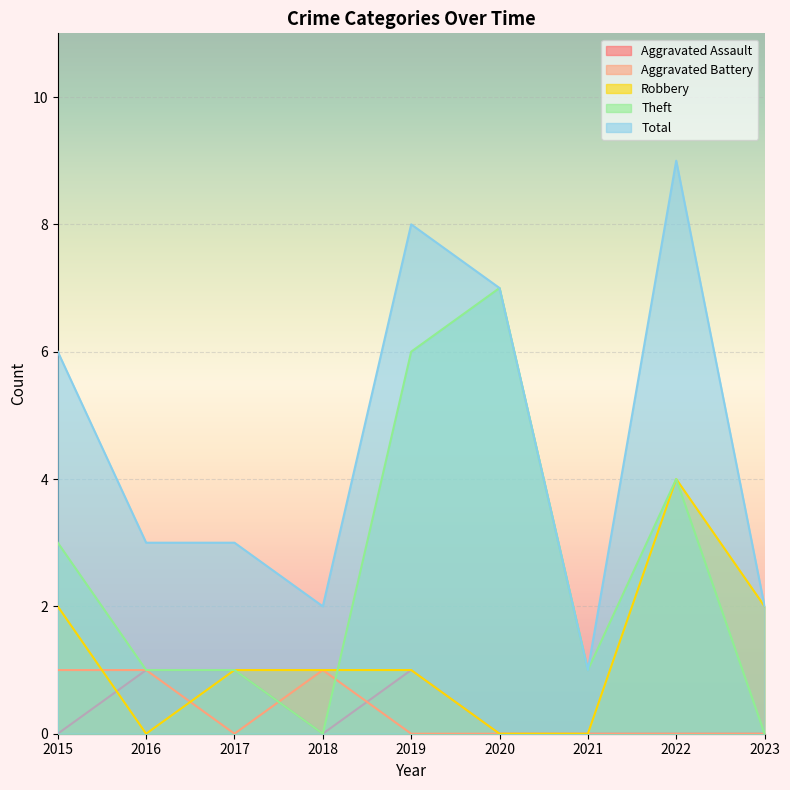

The Theft series shows 3 at 2015. True or false?

True